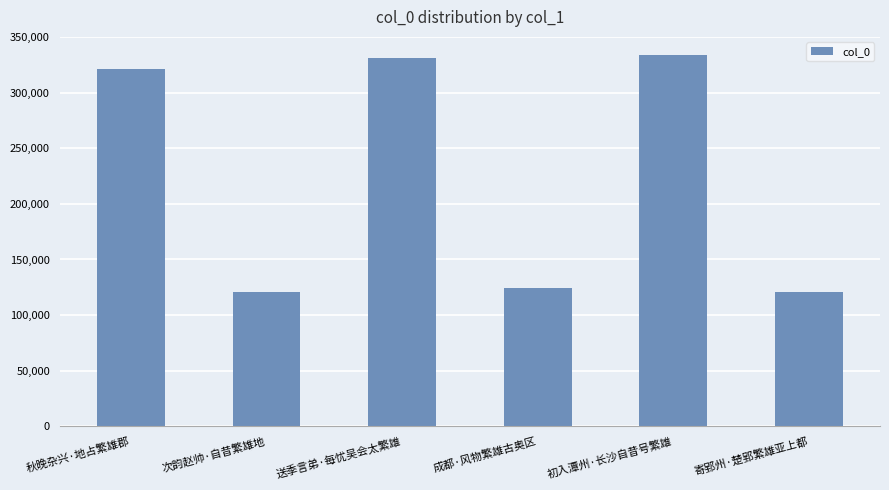

Where is the data nearest to the value 226853?

秋晚杂兴·地占繁雄郡